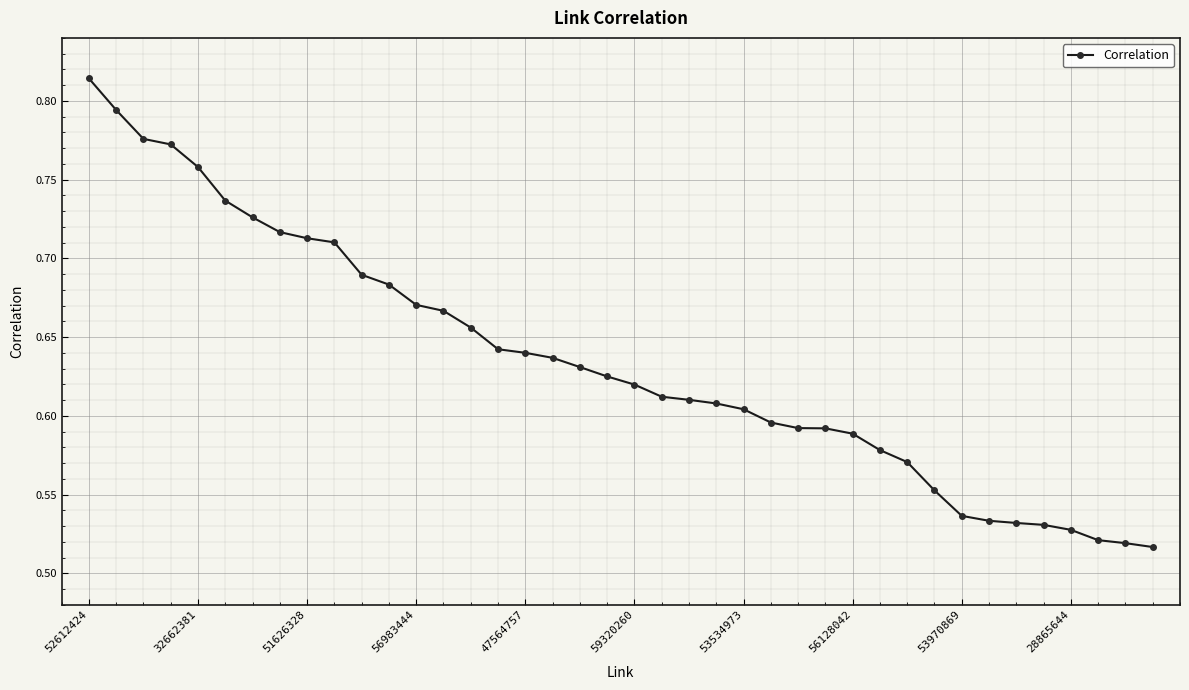

What is the difference between the second highest and second lowest values?

0.3